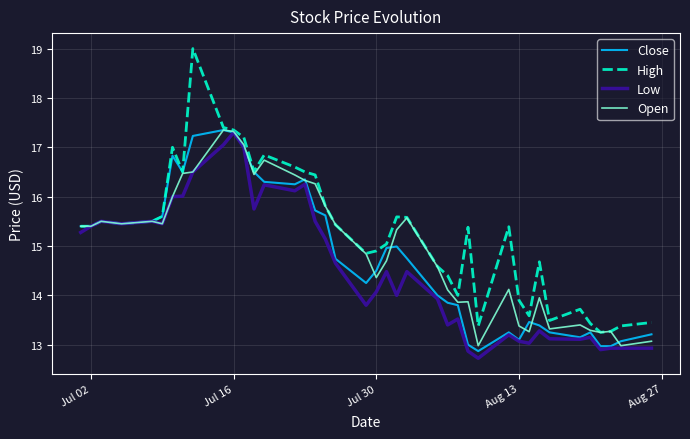

What is the minimum value for Open?

13.0